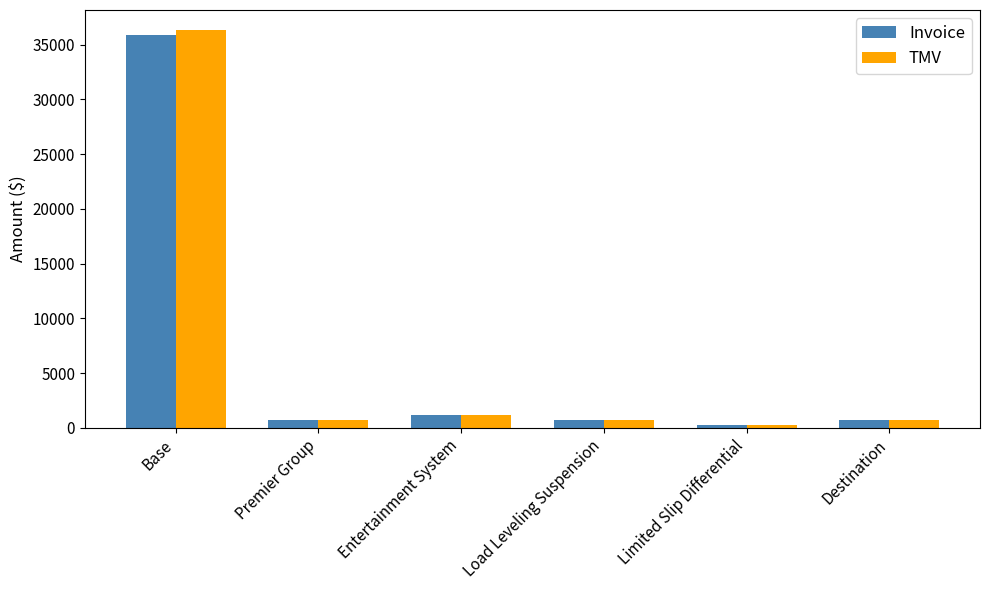

Between Base and Destination, which series saw the biggest shift?

TMV